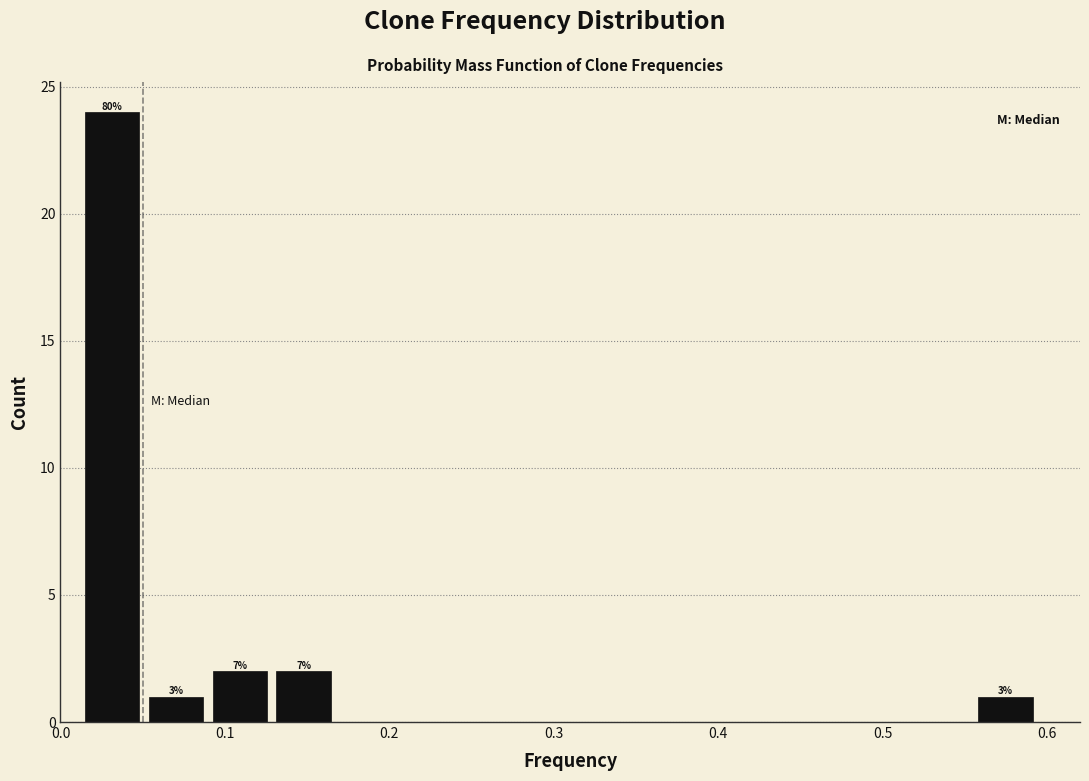

Read against the x-axis, roughly where is the centre of the tallest bar?

0.03